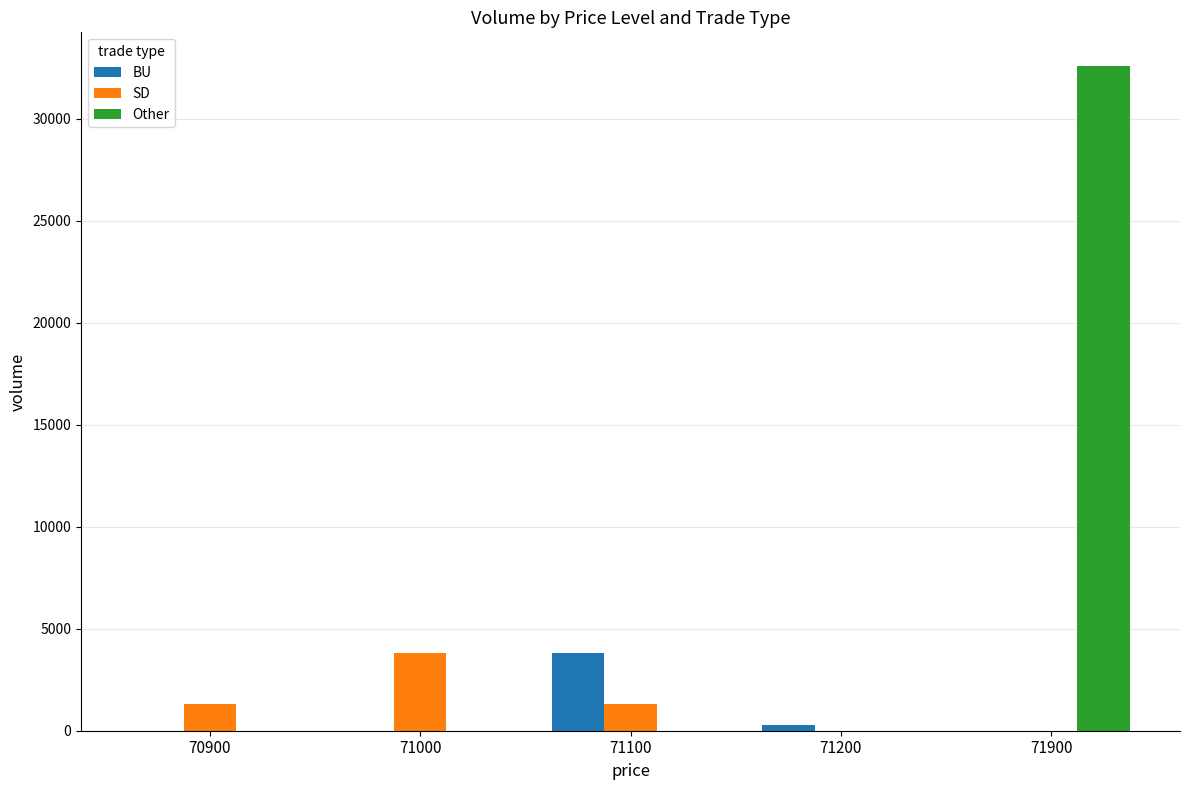

The value of SD at 71200 is 0. True or false?

True